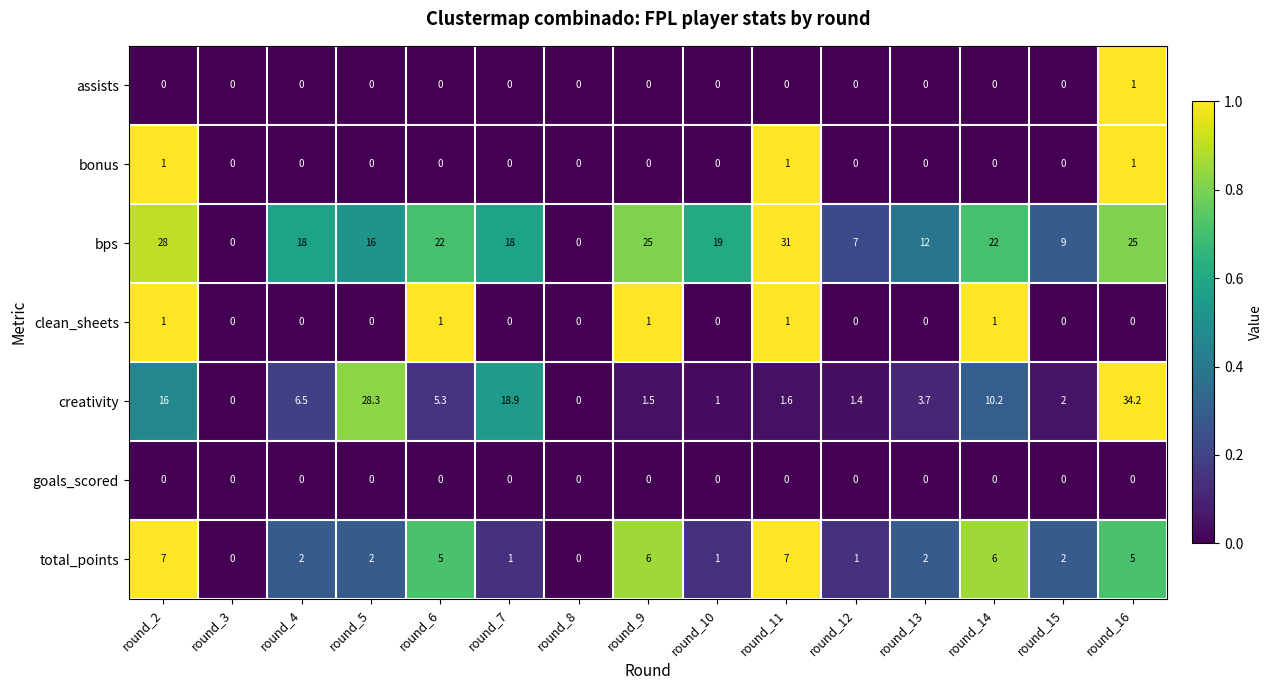

Which series has the widest spread of values?

creativity